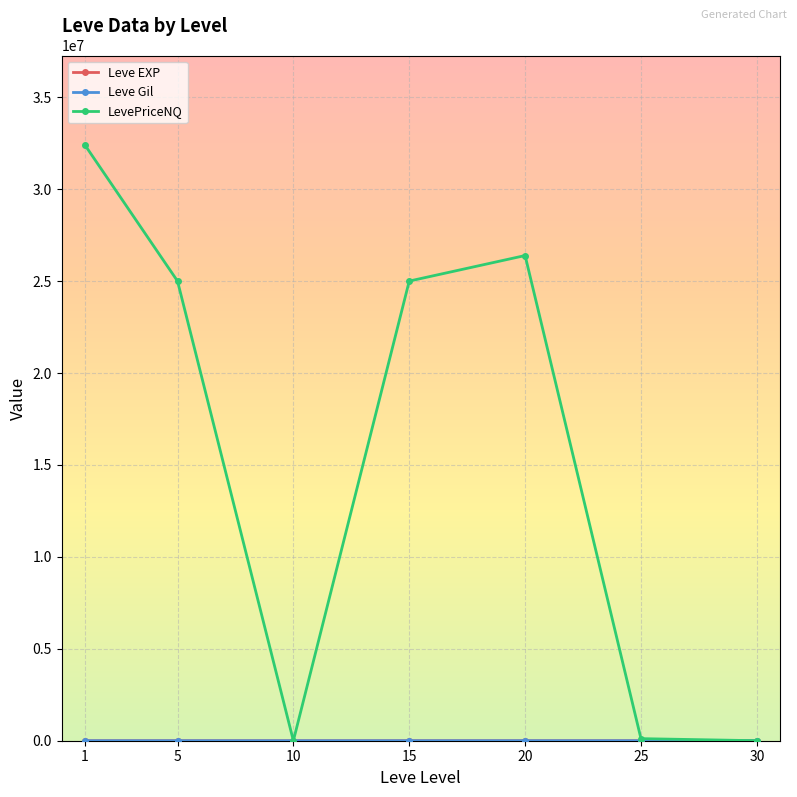

Which series has the largest total across all categories?

LevePriceNQ